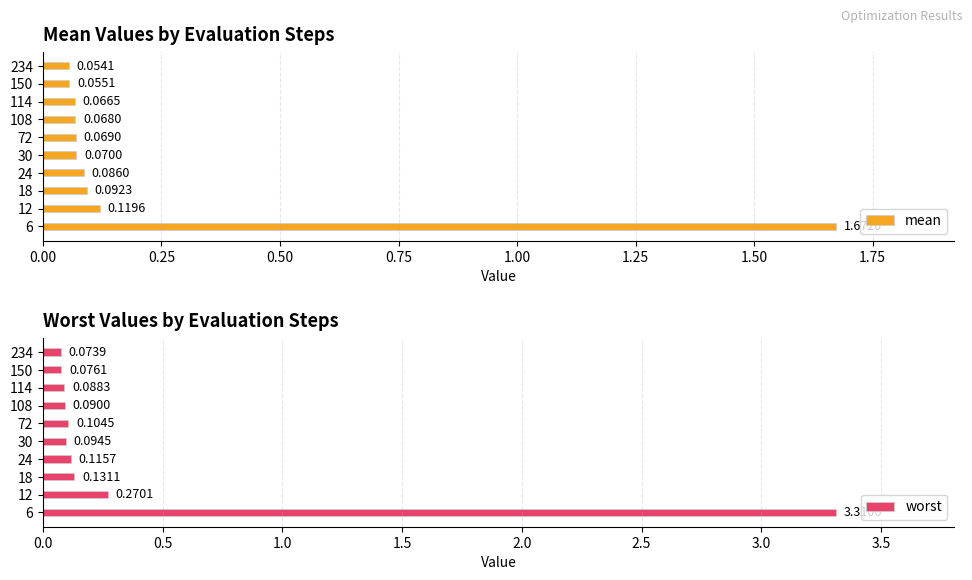

What is the value of the worst bar at the 9th from the left?

0.1